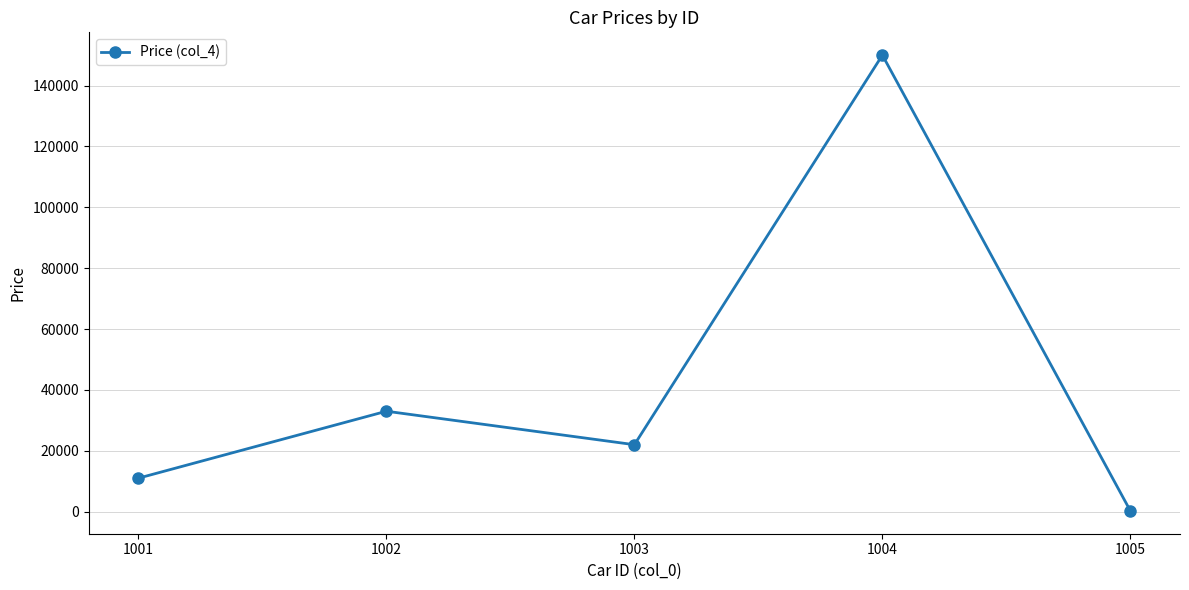

List the labels in order of value, largest first.

1004, 1002, 1003, 1001, 1005